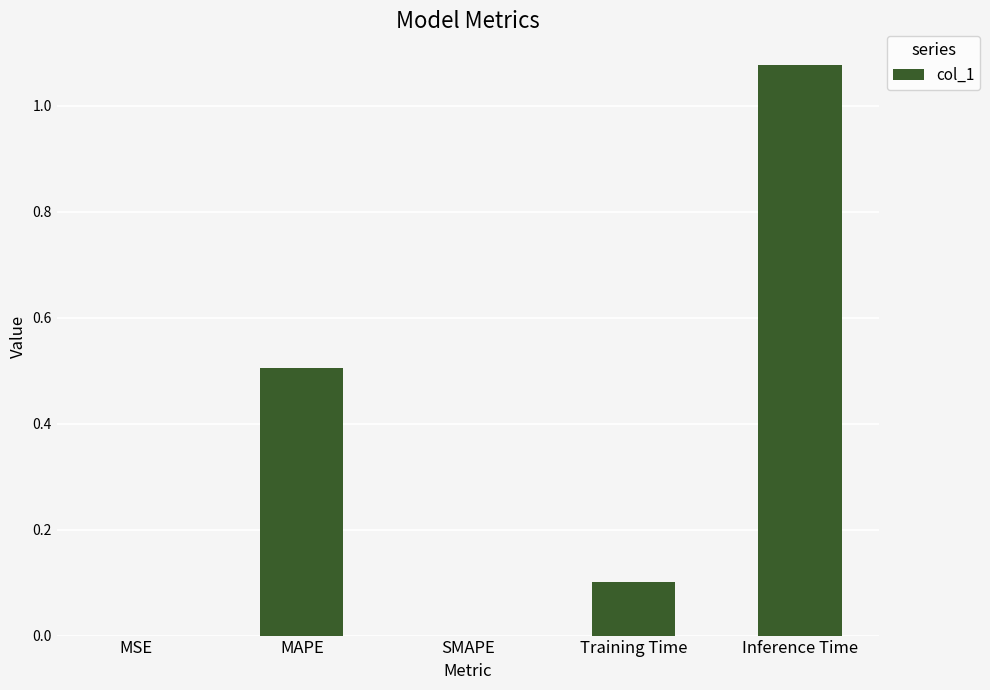

What is the average value?

0.3